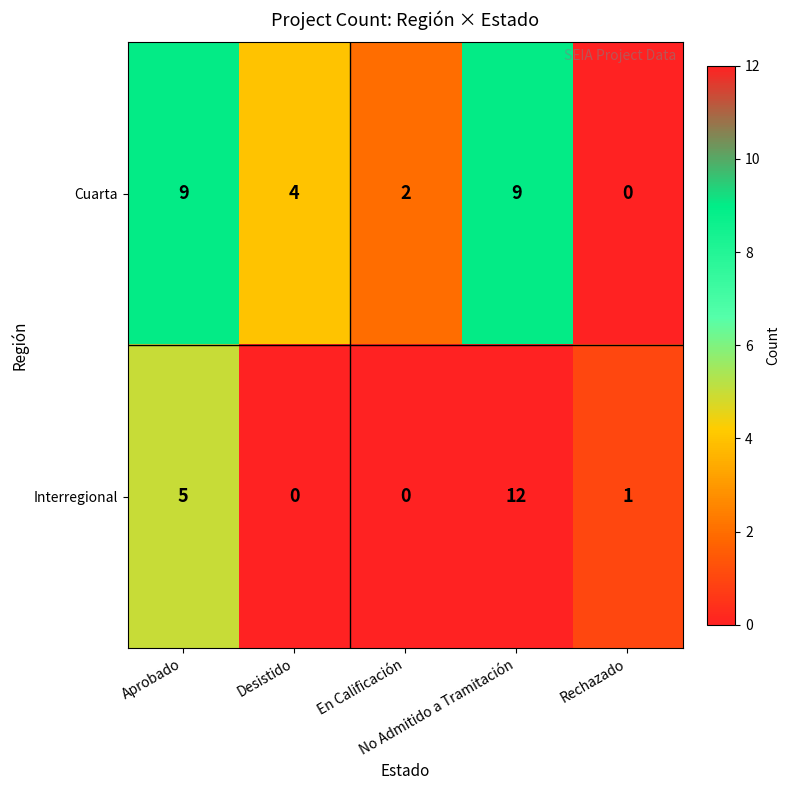

Which series changed the most between En Calificación and No Admitido a Tramitación?

Interregional